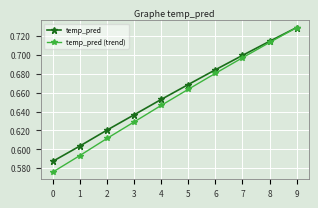

At which category does the chart reach its peak across all series?

9